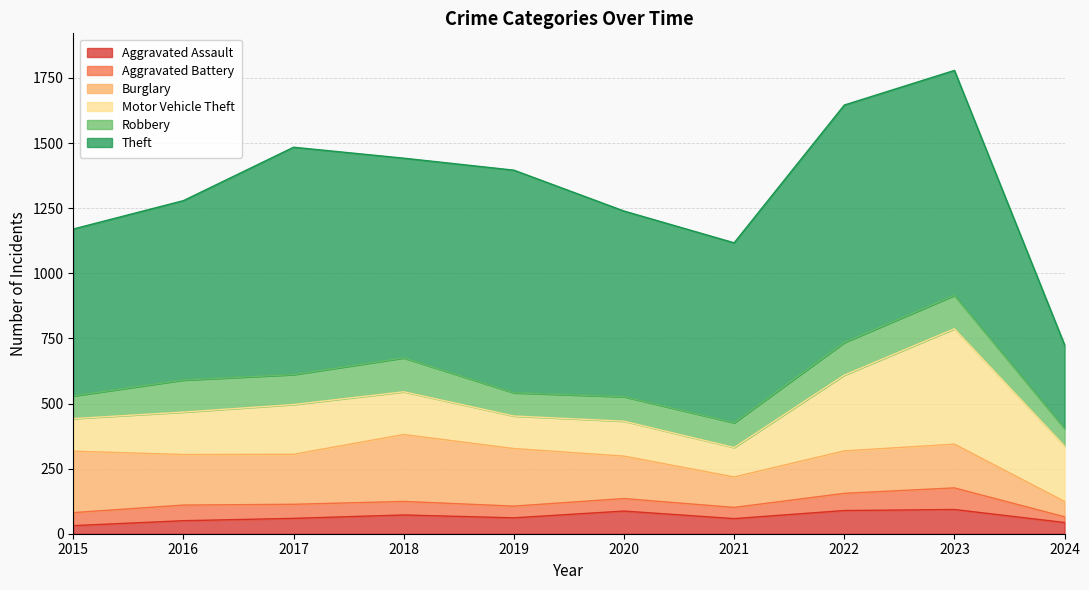

What is the maximum value for Aggravated Battery?

83